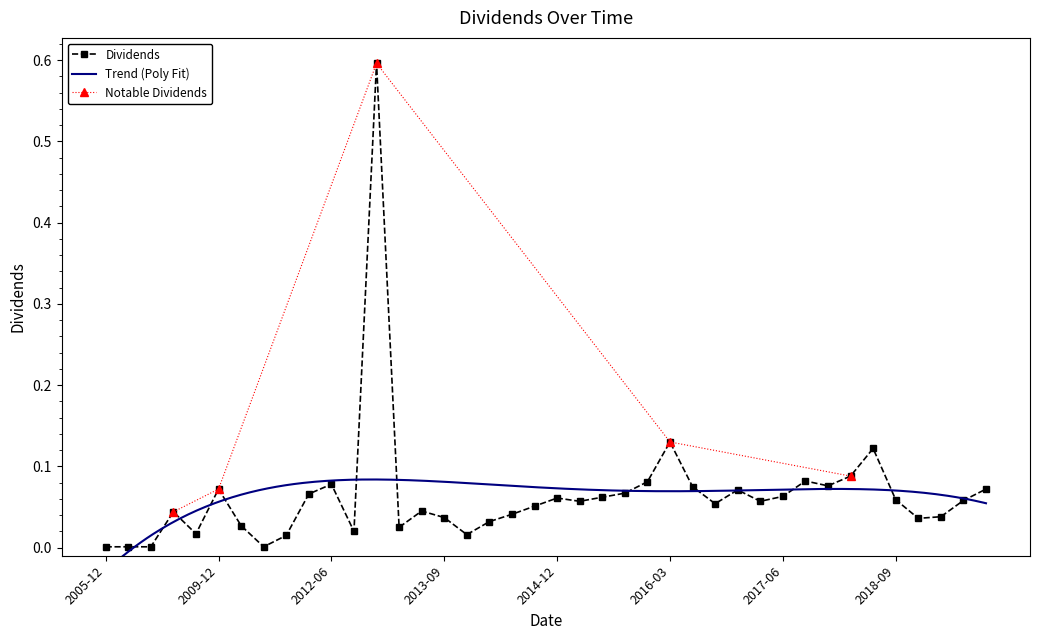

True or false: the data shows 0.1 at 2018-06-26.

True